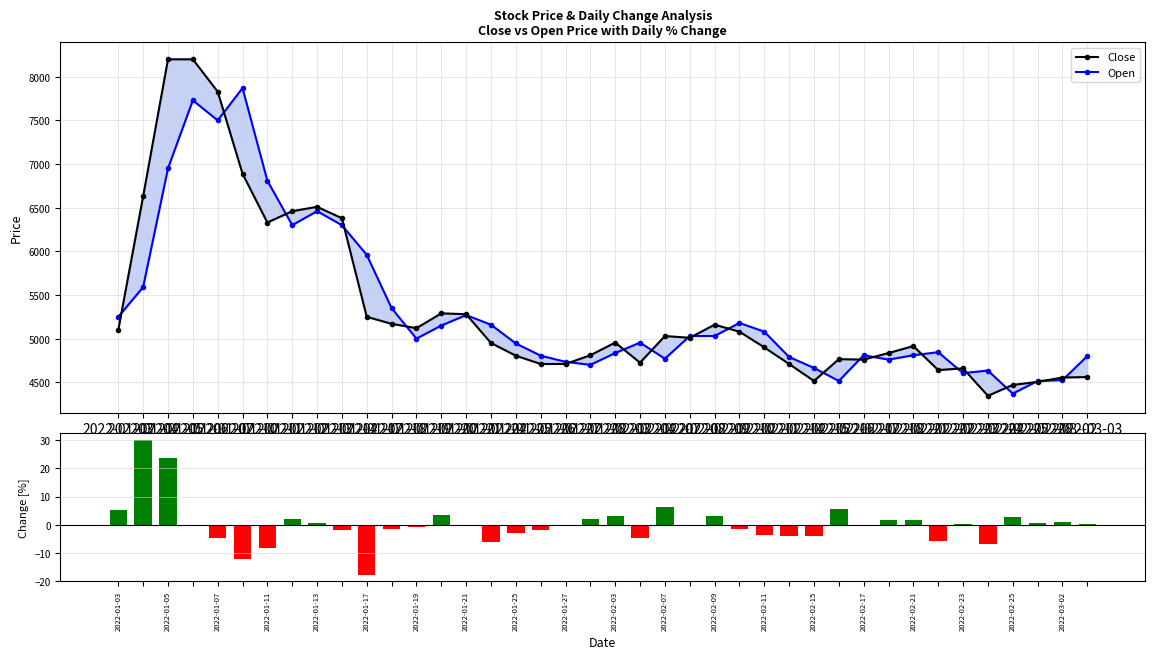

How many series are shown in this chart?

3